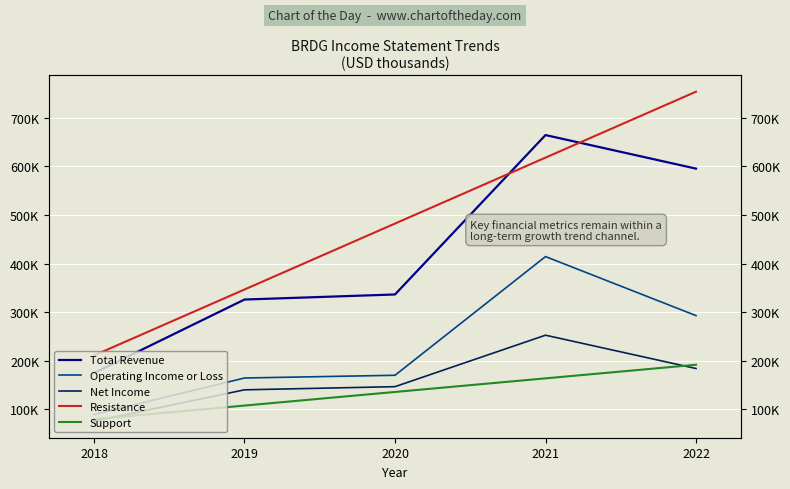

Rank the series by their maximum value, from highest to lowest.

Resistance, Total Revenue, Operating Income or Loss, Net Income, Support